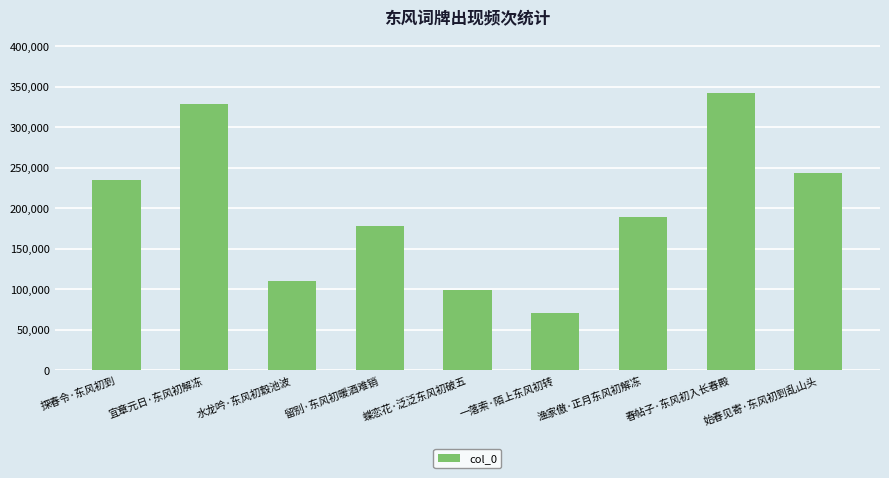

What is the sum of all values?

1798062